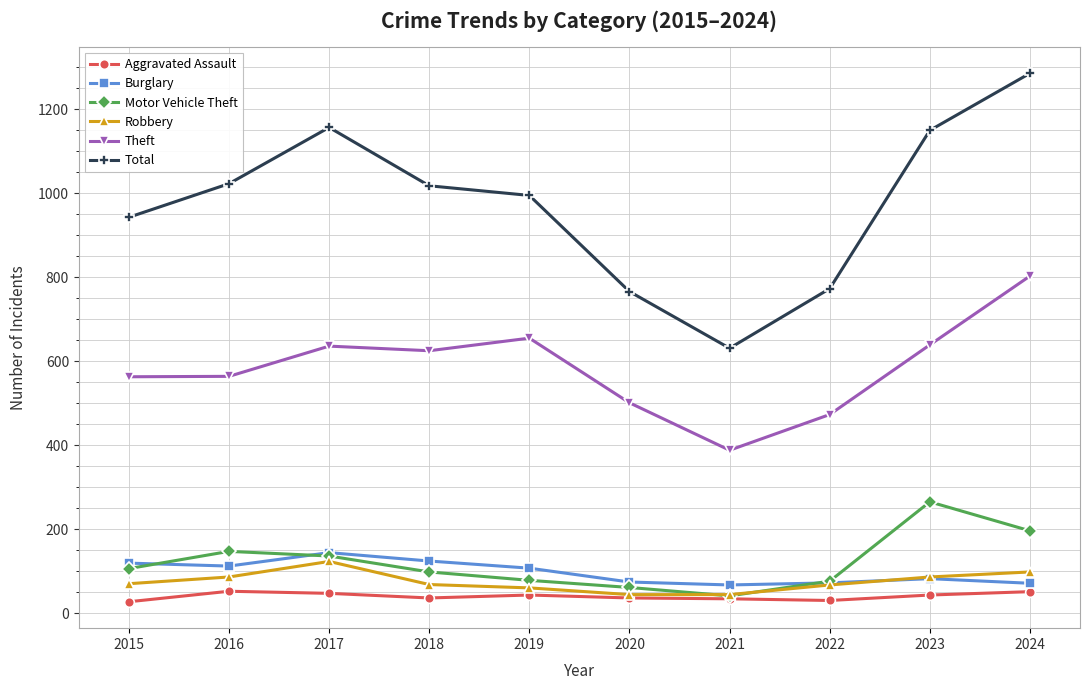

Is the value of Total at 2022 greater than the value of Burglary at 2023?

Yes